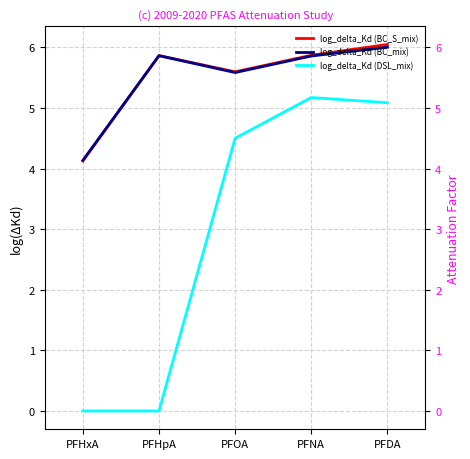

How many lines are shown in the chart?

3